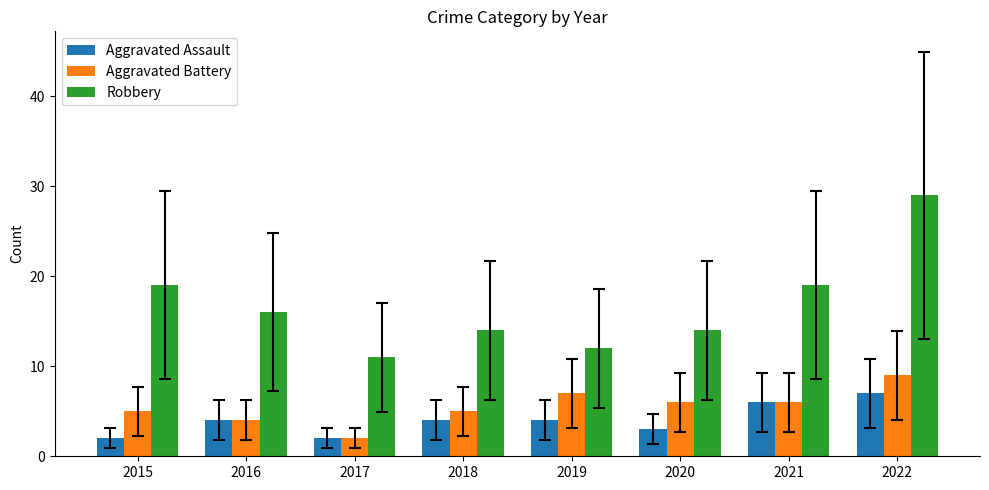

What is the sum of the Aggravated Battery values at 2018 and 2016?

9